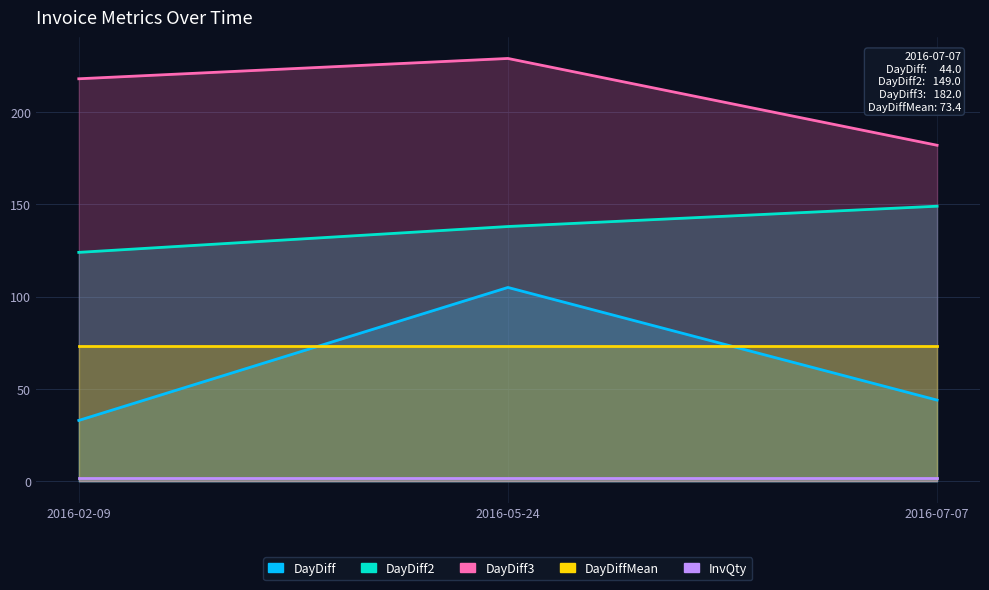

Which series has the widest spread of values?

DayDiff